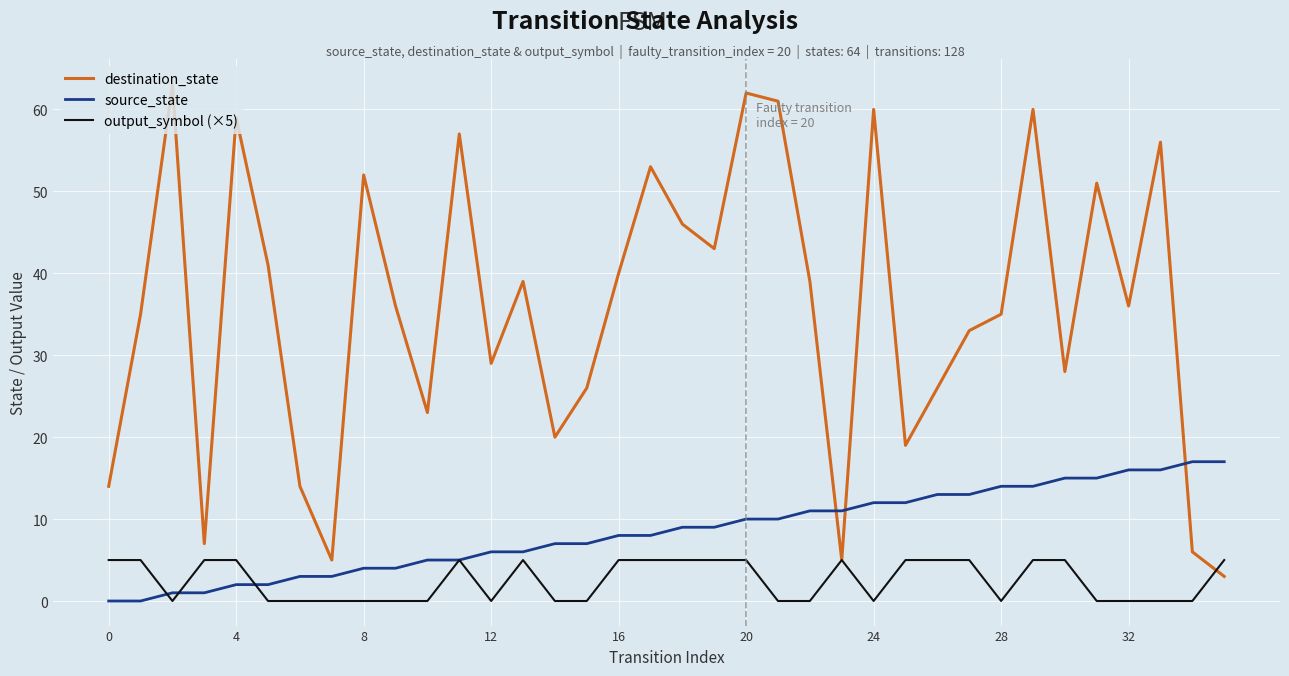

How many times do destination_state and source_state cross each other?

3